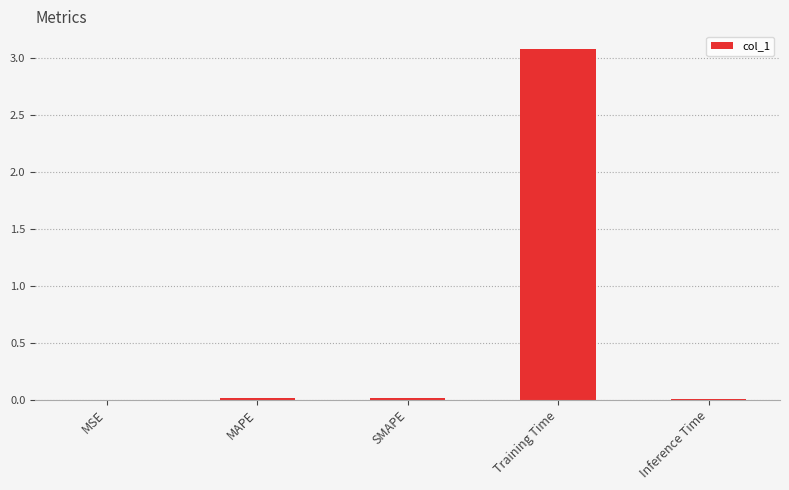

What is the average value?

0.6